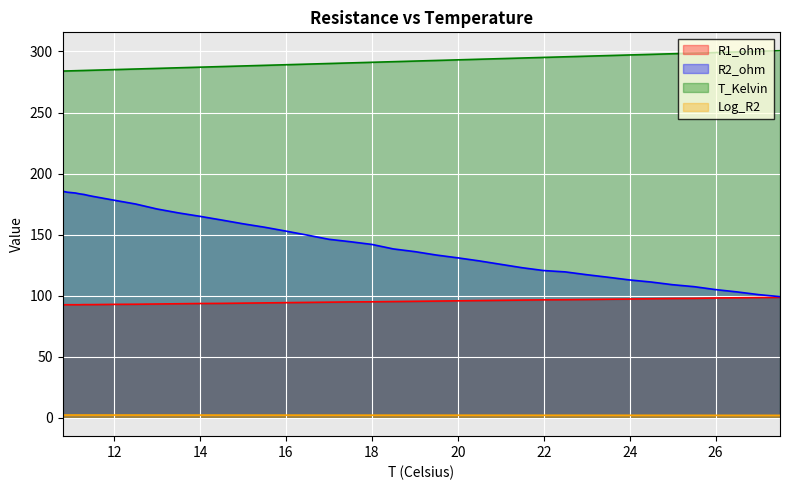

What is the sum of all Log_R2 values?

81.7